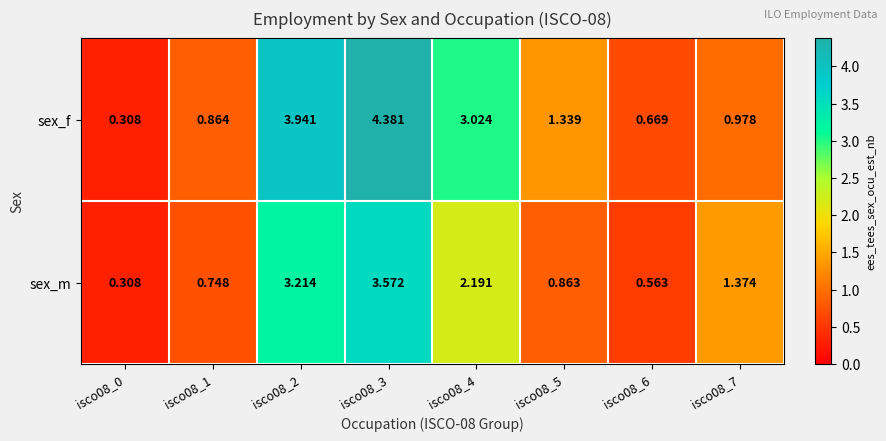

Rank the series by their average value, from lowest to highest.

sex_m, sex_f